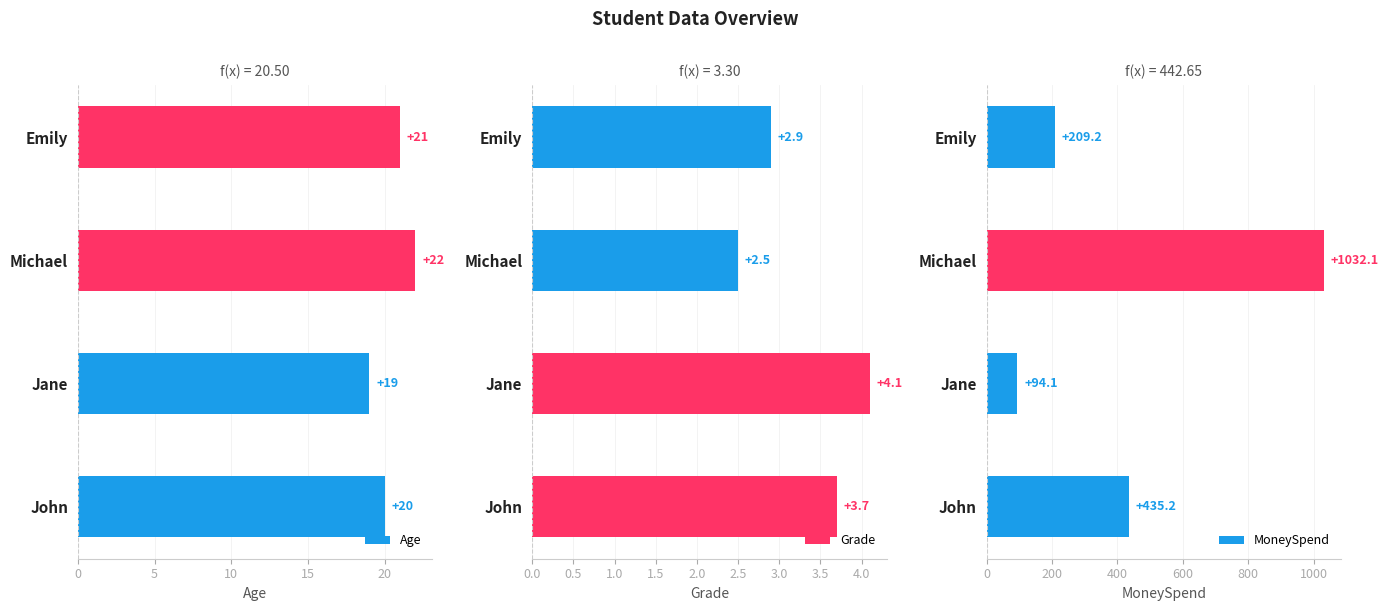

The MoneySpend series shows 143.2 at John. True or false?

False